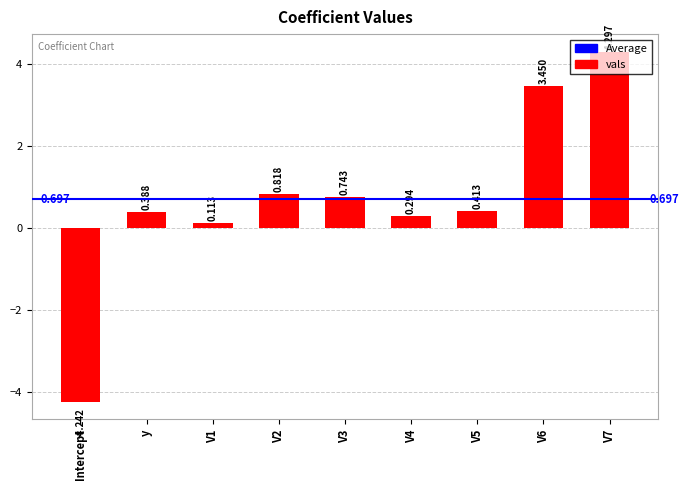

The value at Intercept is -1.4. True or false?

False